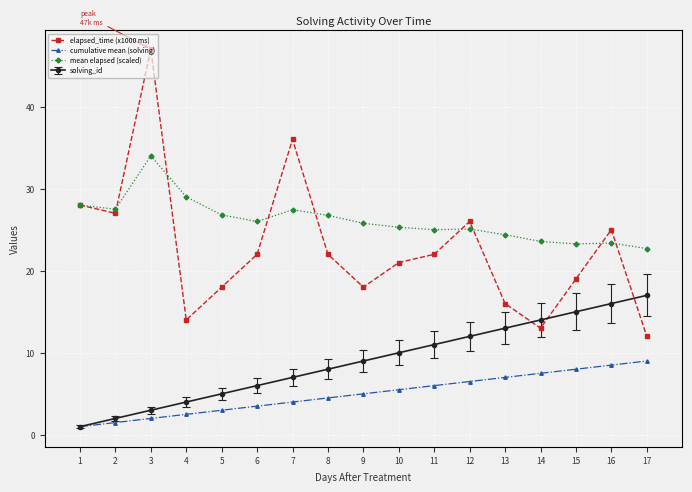

Count the number of data series in this chart.

4